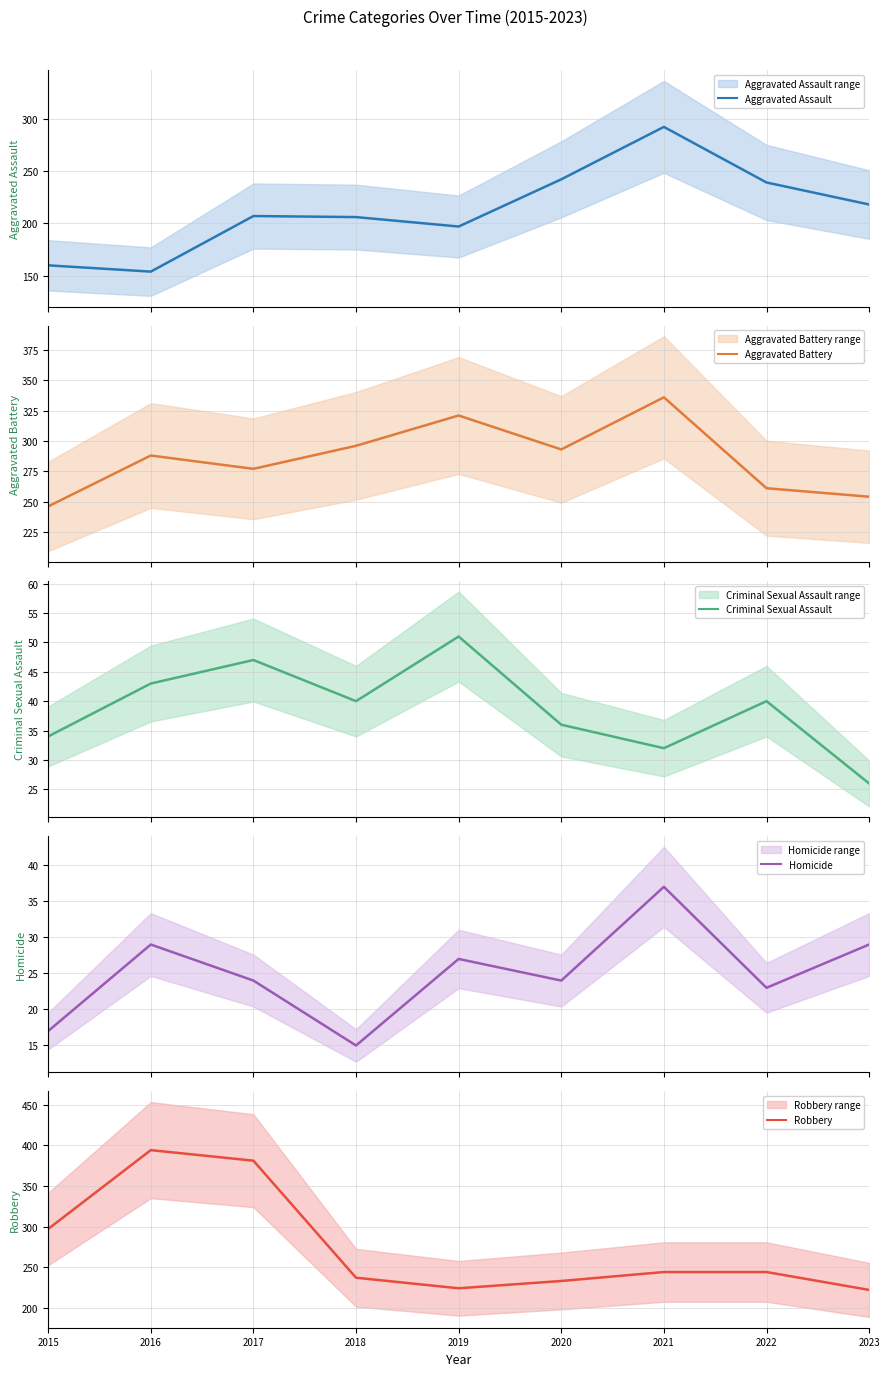

What is the approximate value of Aggravated Assault at 2018?

206